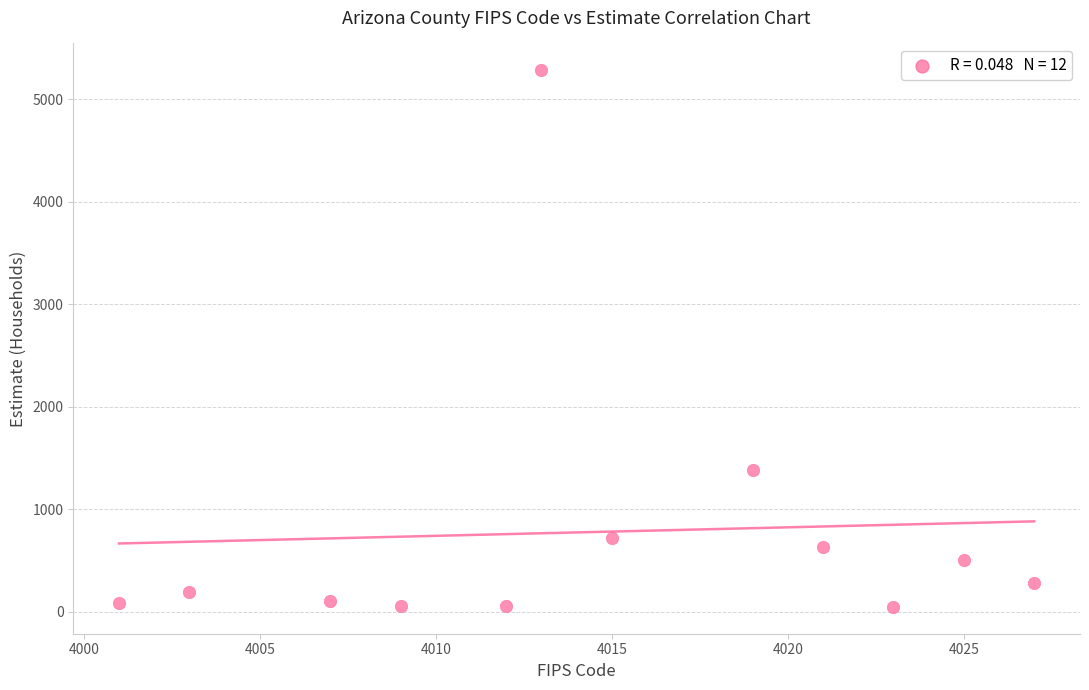

What Y value in the scatter plot is closest to 2663?

1385